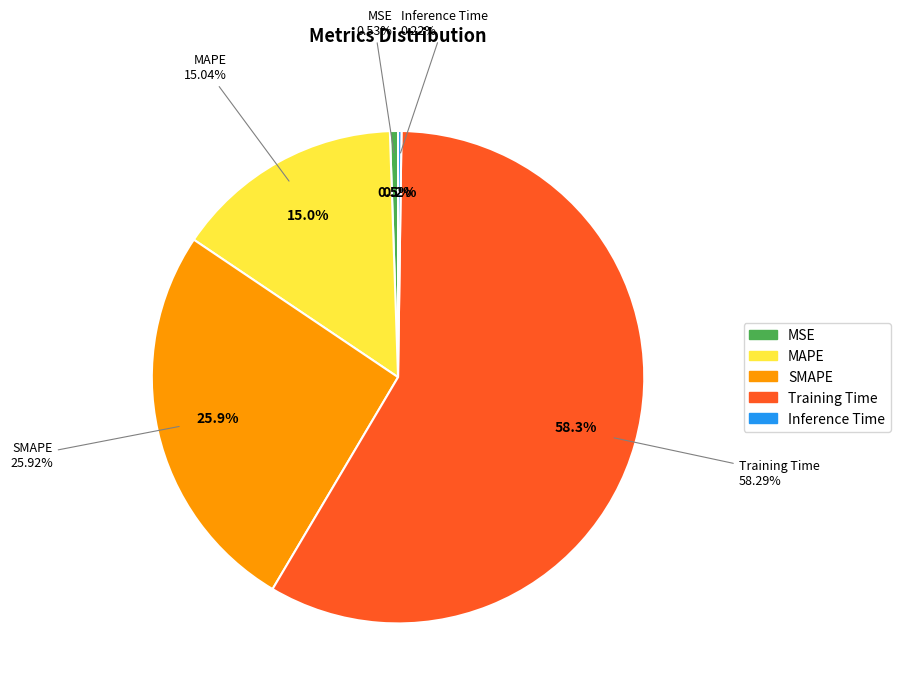

How many slices are in this pie chart?

5